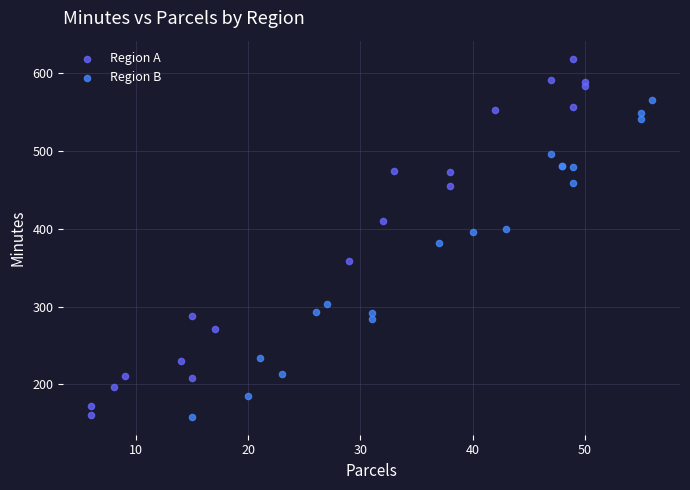

Which series reaches the maximum Y coordinate?

Region A